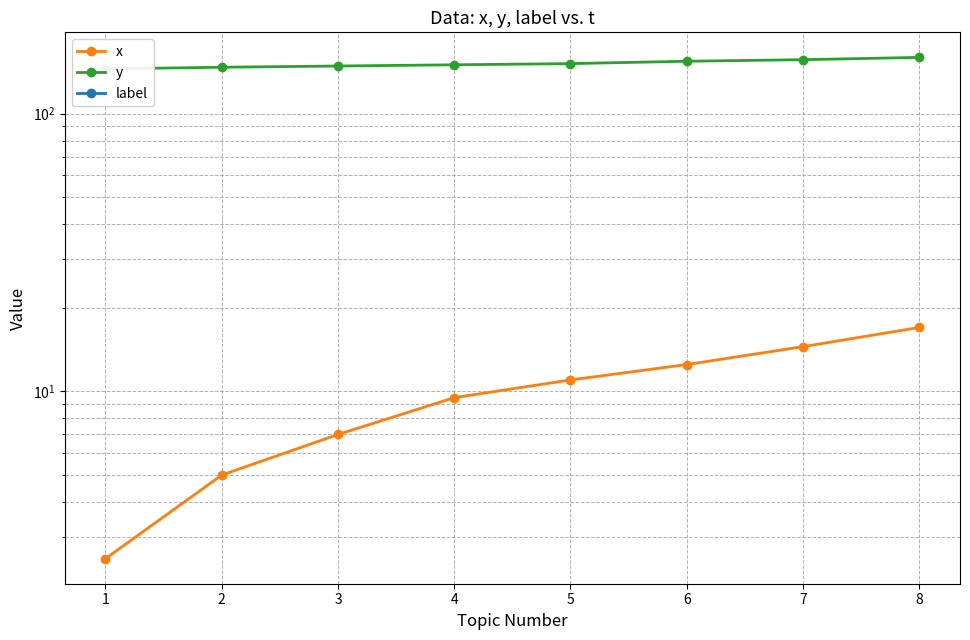

At how many categories does at least one series exceed 50?

8